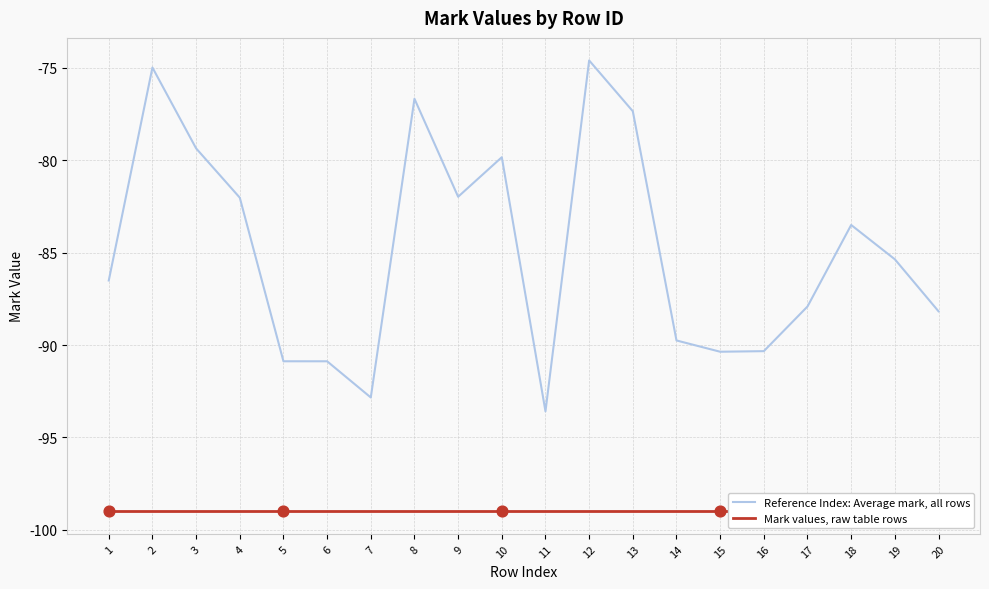

What are all the series names shown in the legend?

Reference Index: Average mark, all rows, Mark values, raw table rows